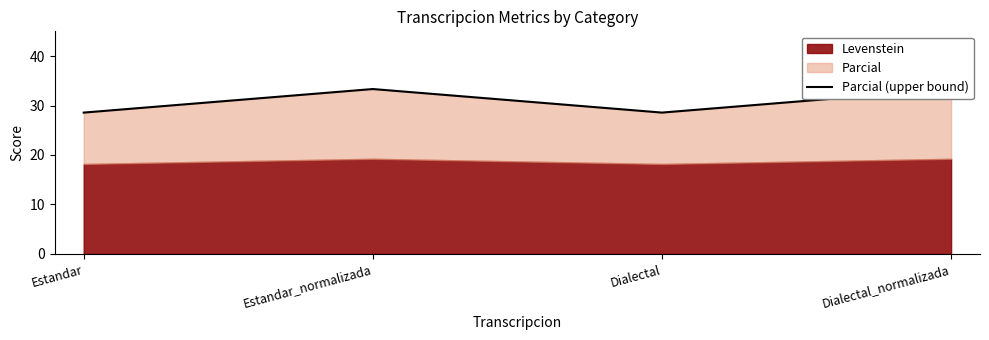

At which label is the value closest to 30?

Estandar